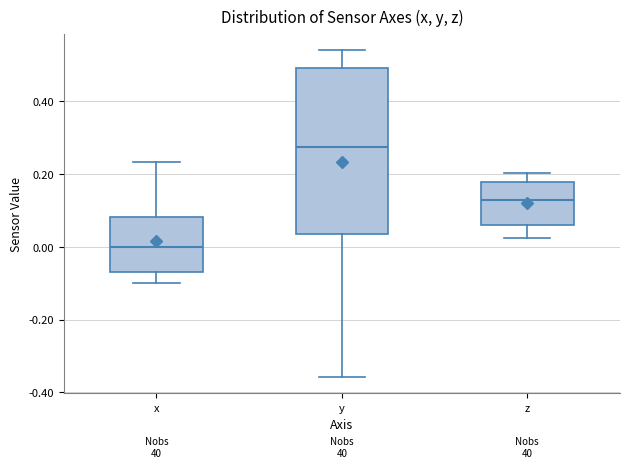

Reading left to right, transcribe this box plot: for each box, give where its median line is, the range the box spans, and where its two whiskers end, as read against the y-axis. The values are not printed on the chart, so give them approximately, as read against the axis.

x: median 0.00, box -0.06 to 0.08, whiskers -0.10 to 0.24
y: median 0.28, box 0.04 to 0.50, whiskers -0.36 to 0.54
z: median 0.12, box 0.06 to 0.18, whiskers 0.02 to 0.20